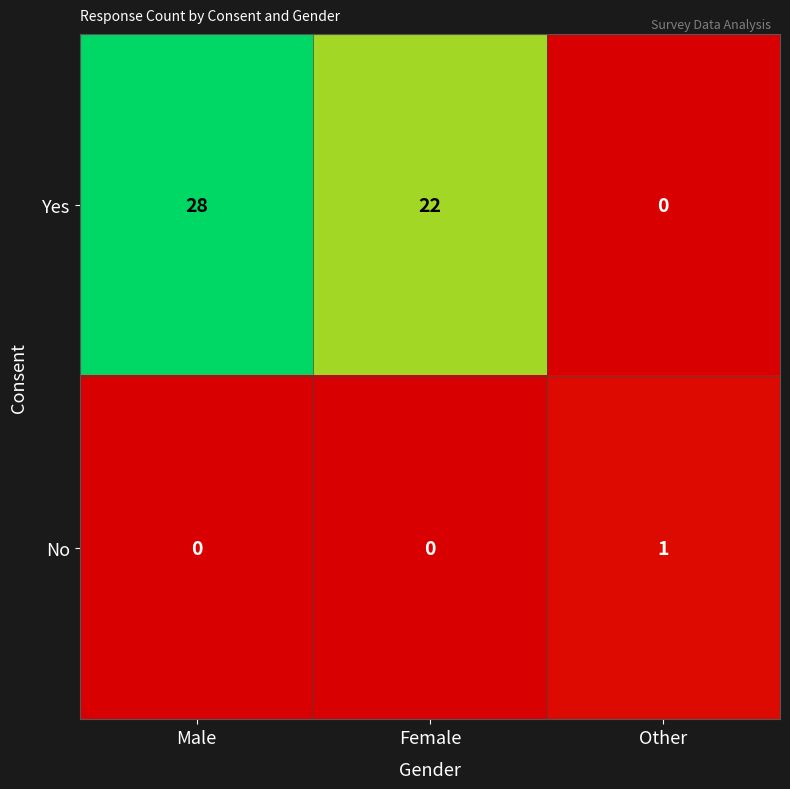

Reading left to right, extract all data points from this chart.

Yes: Male=28	Female=22	Other=0
No: Male=0	Female=0	Other=1